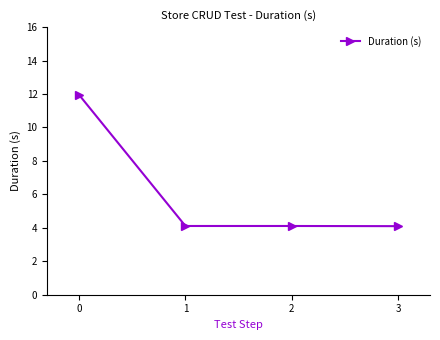

The value at 3 is 7.2. True or false?

False